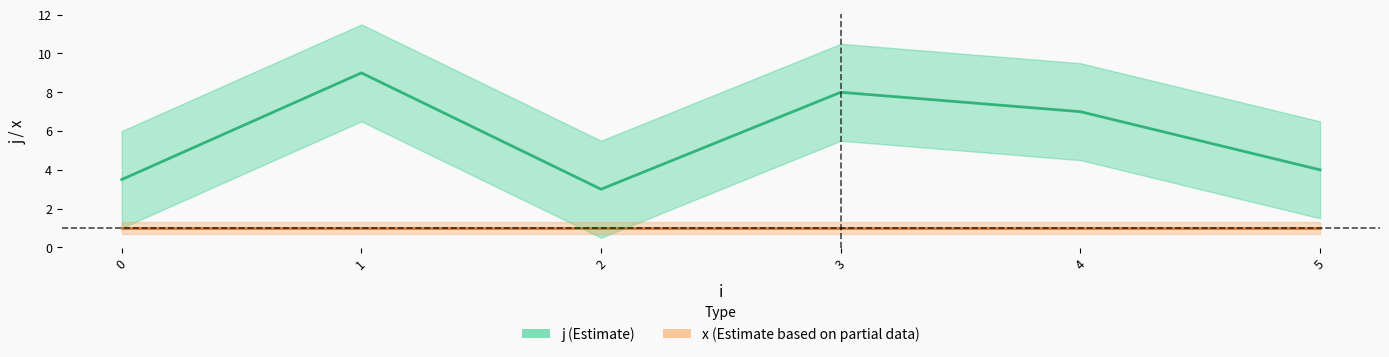

What is the total value across all series at 1?

10.0